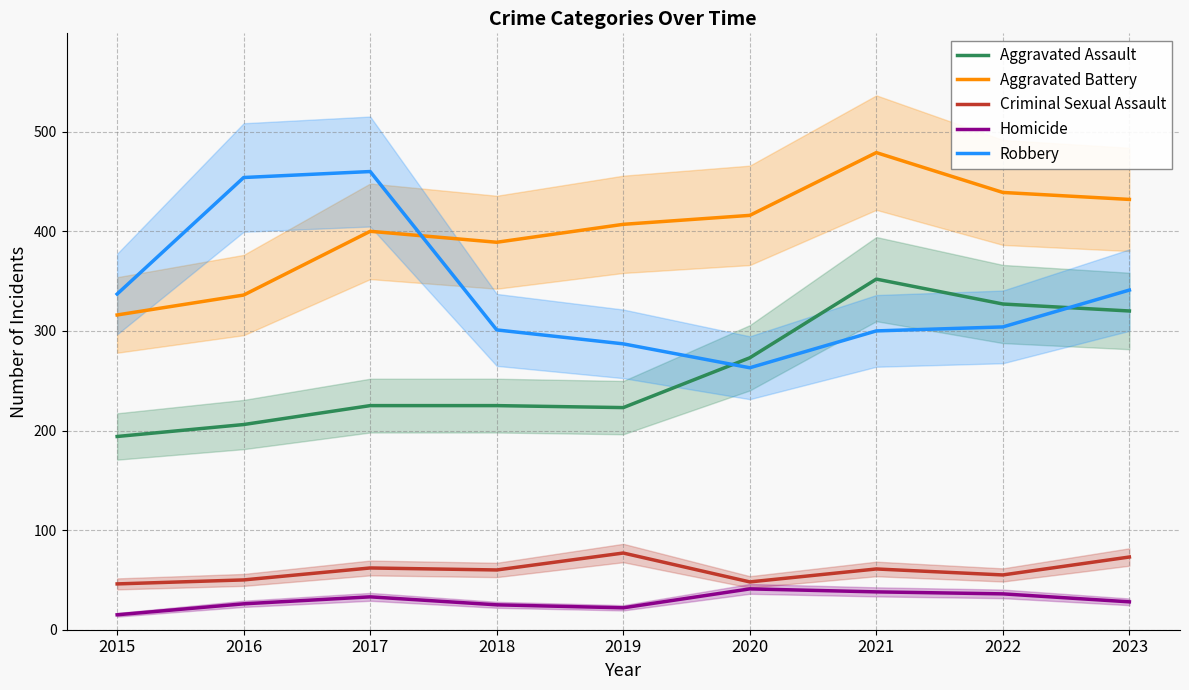

Reading right to left, extract all data points from this chart.

Aggravated Assault: 320	327	352	273	223	225	225	206	194
Aggravated Battery: 432	439	479	416	407	389	400	336	316
Criminal Sexual Assault: 73	55	61	48	77	60	62	50	46
Homicide: 28	36	38	41	22	25	33	26	15
Robbery: 341	304	300	263	287	301	460	454	337